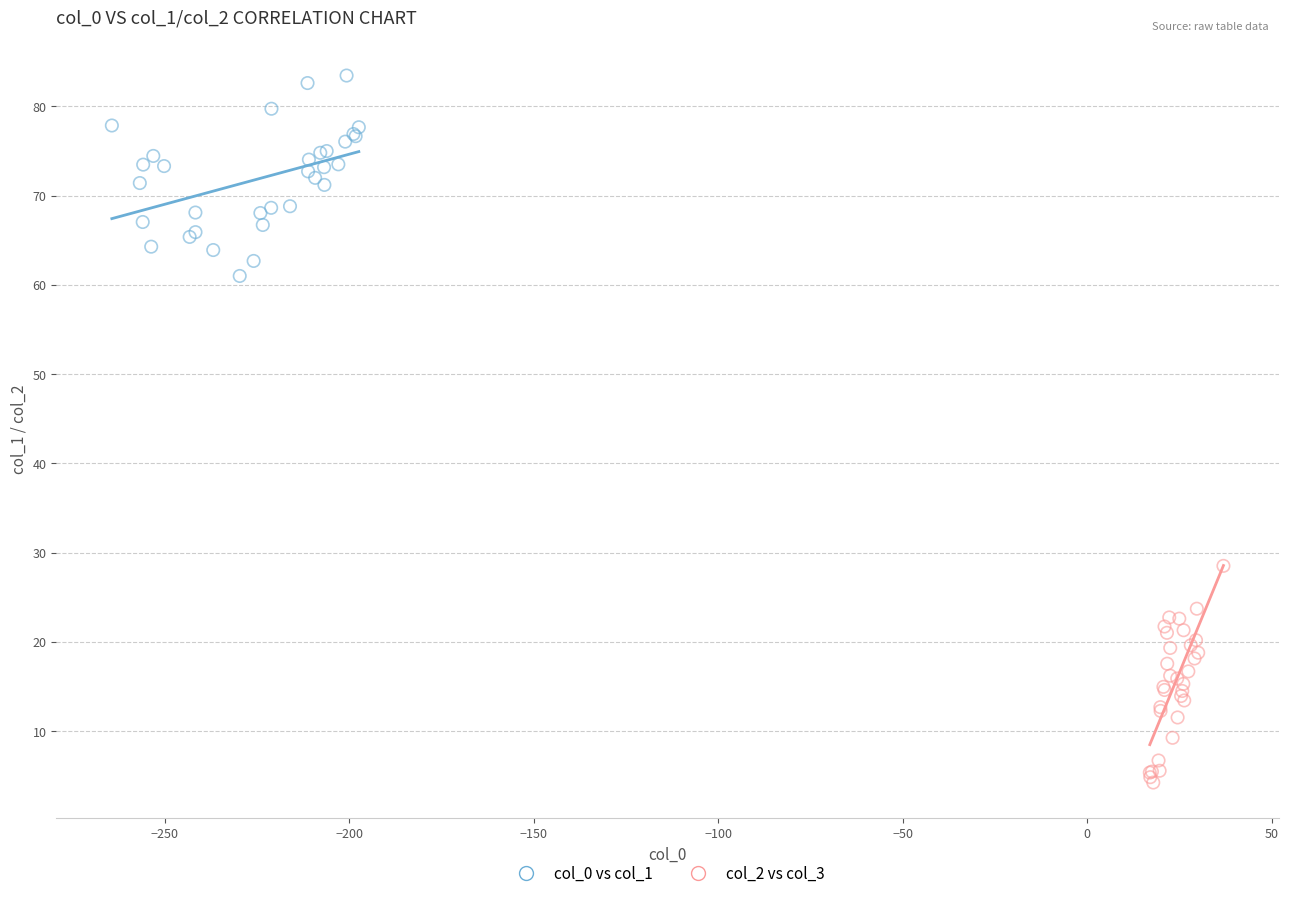

Which series contains the highest Y value?

col_0 vs col_1